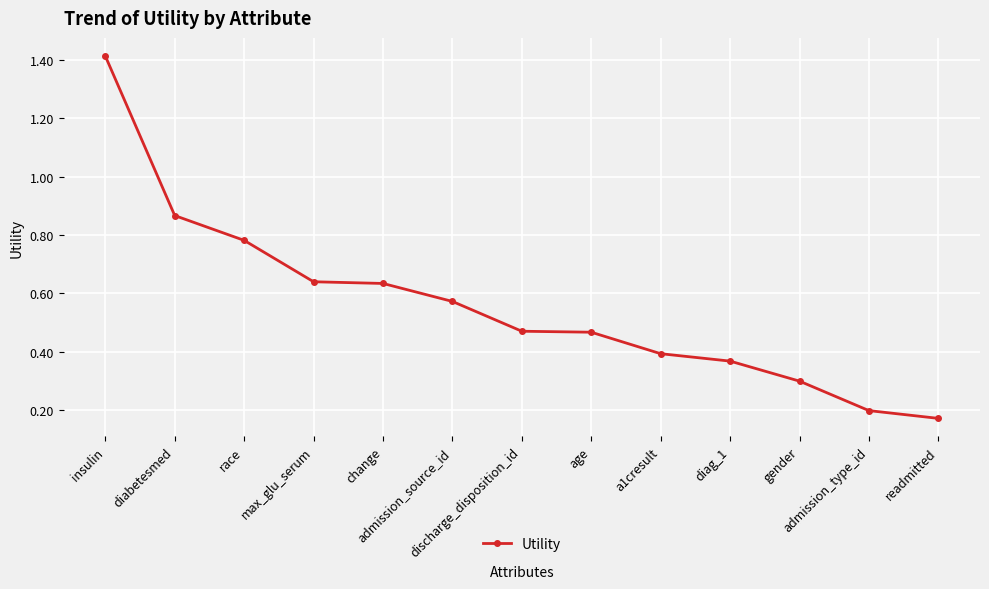

Count the values in the range 0 to 1.

12